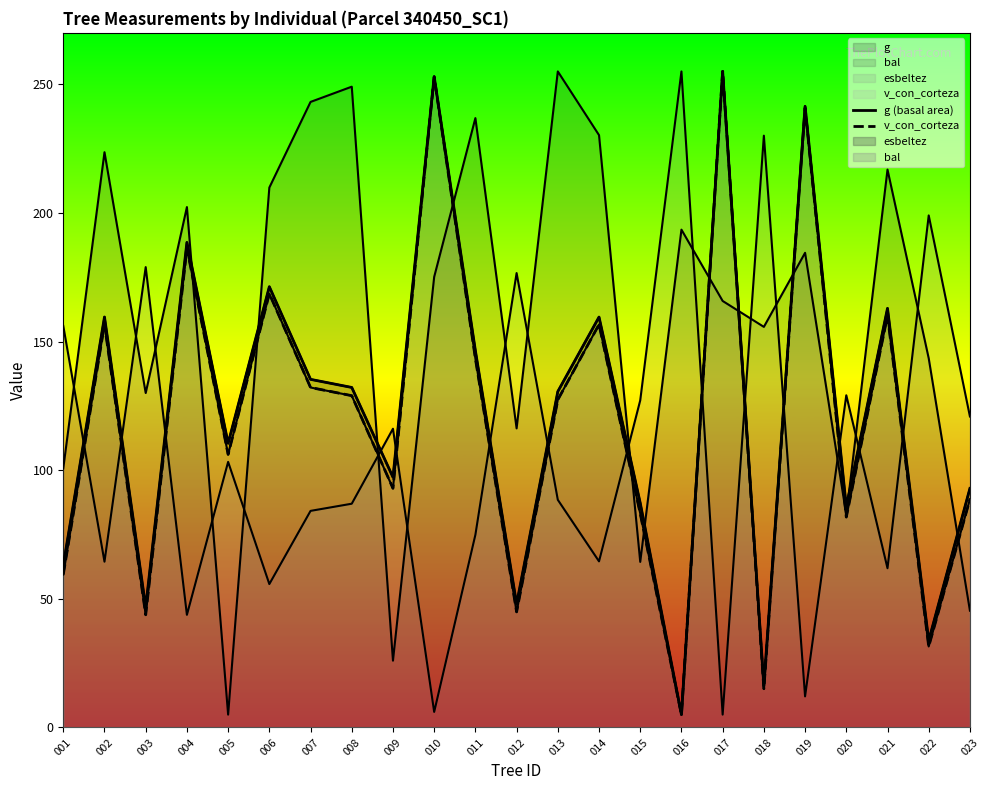

What is the value of the v_con_corteza point at the 8th from the left?

129.0